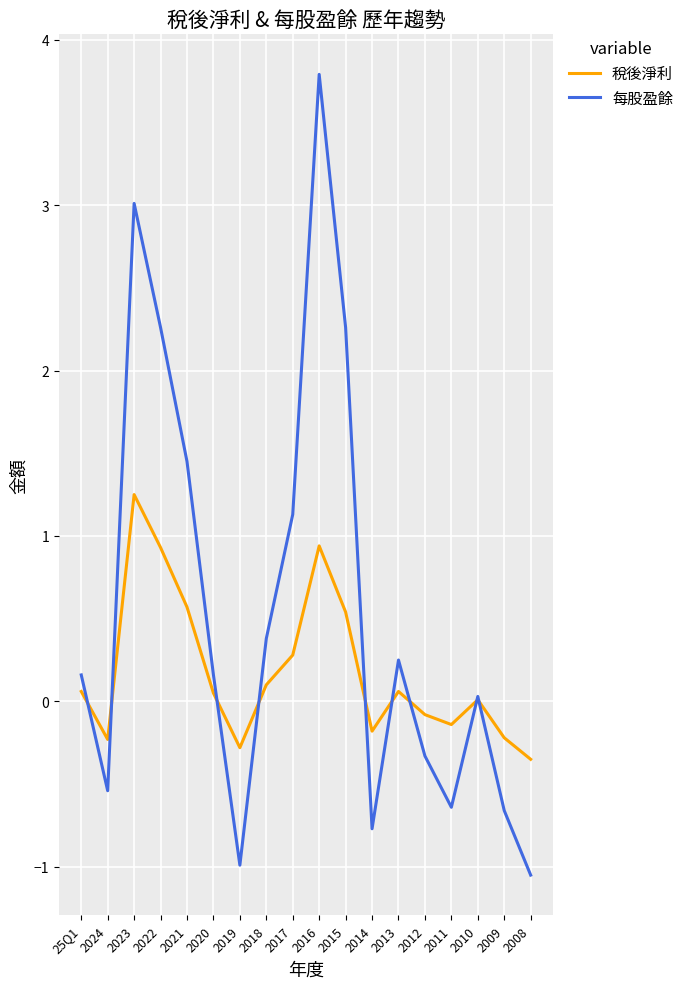

At which category does 稅後淨利 reach its first local valley?

2024